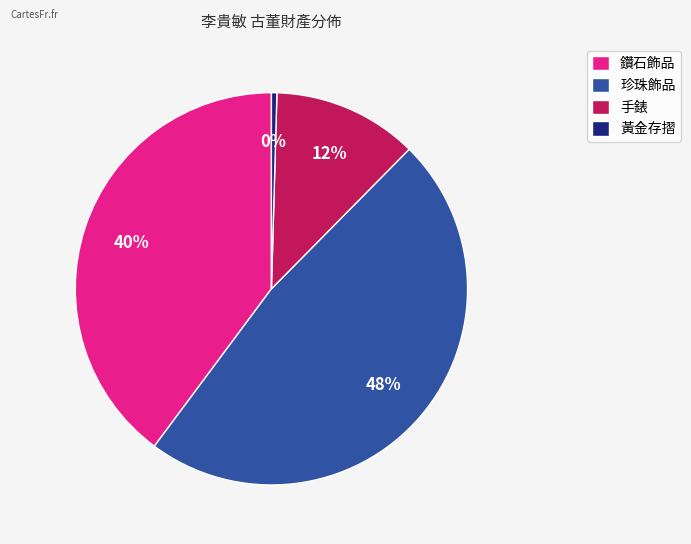

Which slice is the largest?

珍珠飾品